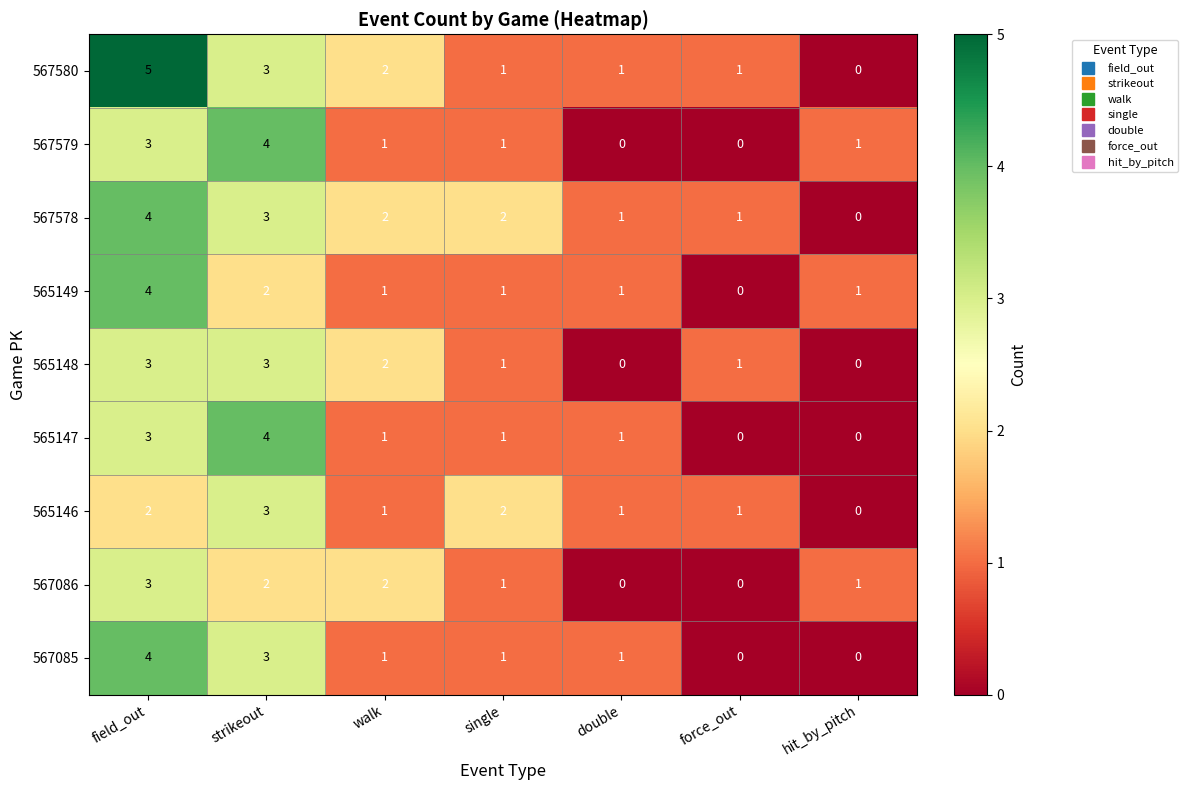

Is it true that 567579 equals 1 at walk?

True